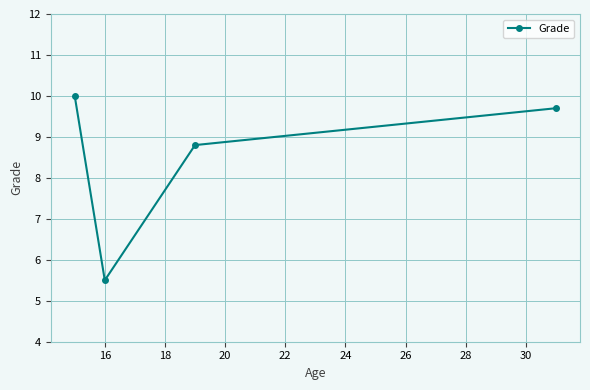

True or false: there are more than 1 points higher than both neighbors.

False